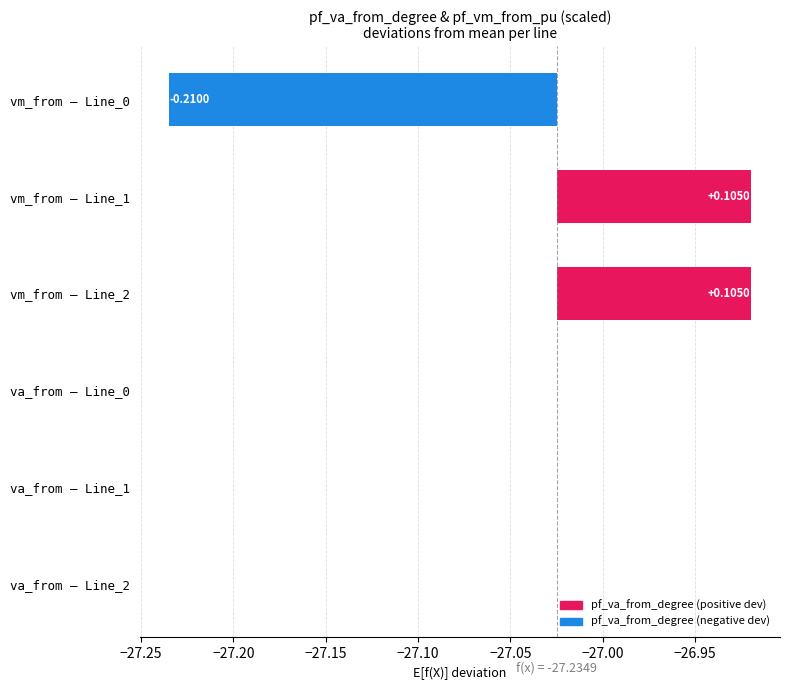

What is the difference between the values at −27.20 and −27.15?

0.1